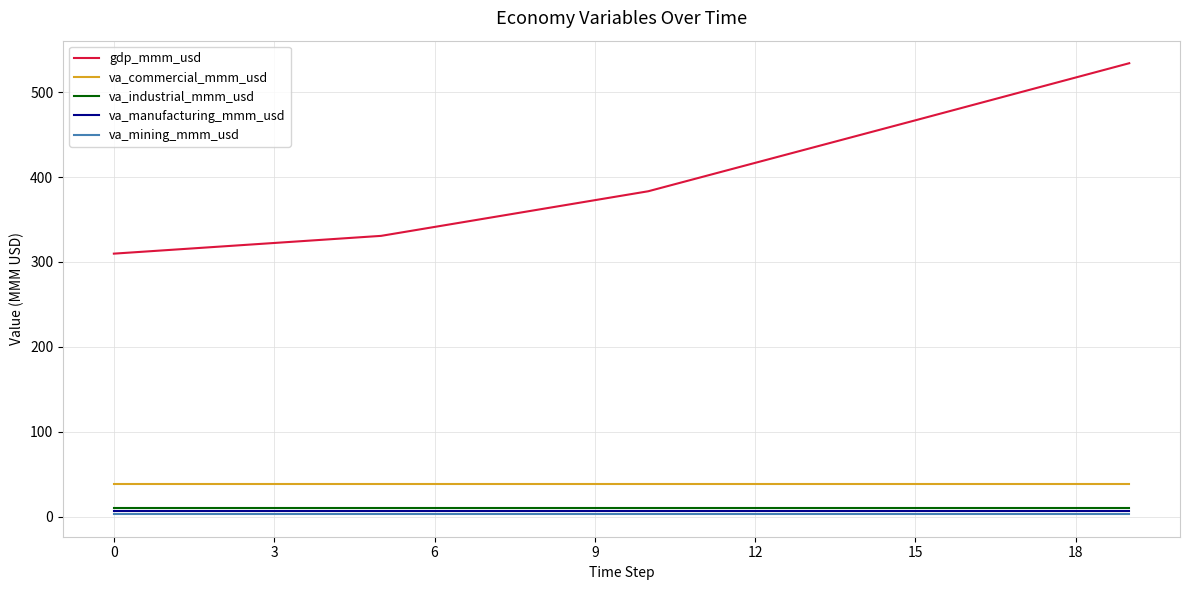

Which series has the largest total across all categories?

gdp_mmm_usd